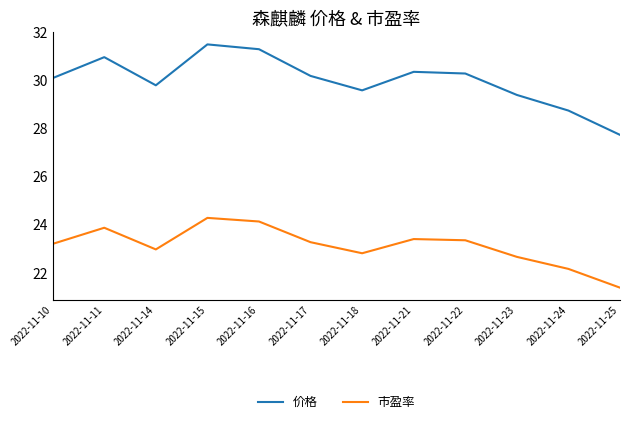

Reading left to right, list all the values displayed in this chart.

价格: 30.1	31.0	29.8	31.5	31.3	30.2	29.6	30.4	30.3	29.4	28.8	27.7
市盈率: 23.2	23.9	23.0	24.3	24.1	23.3	22.8	23.4	23.4	22.7	22.2	21.4